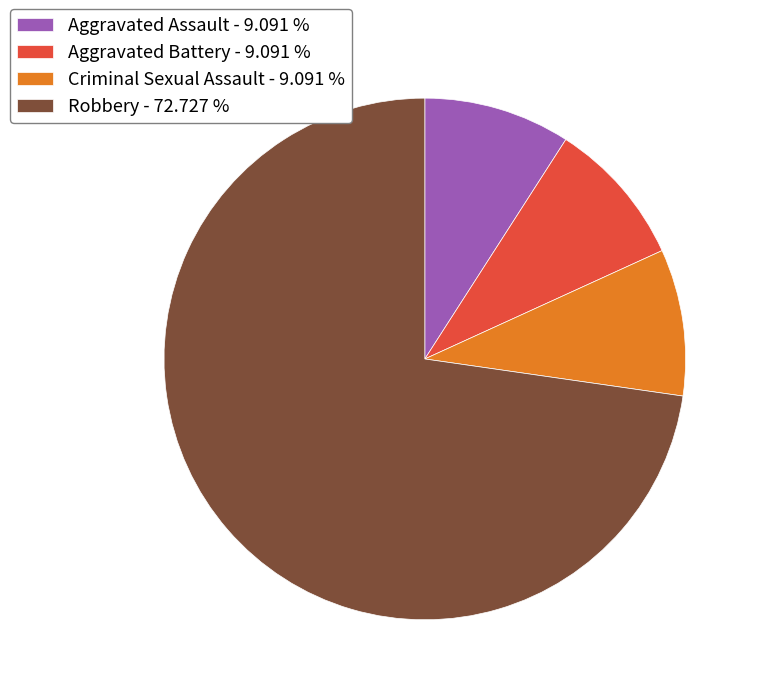

What is the largest slice in the pie chart?

Robbery - 72.727 %